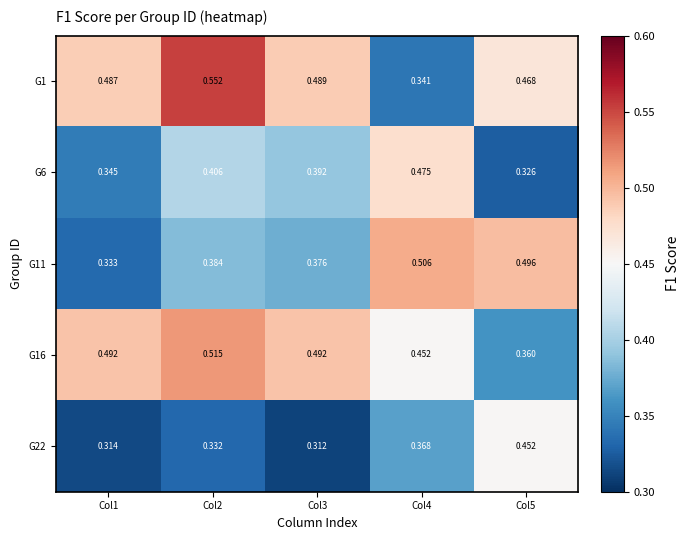

Is the value of G11 at Col1 greater than the value of G22 at Col1?

Yes